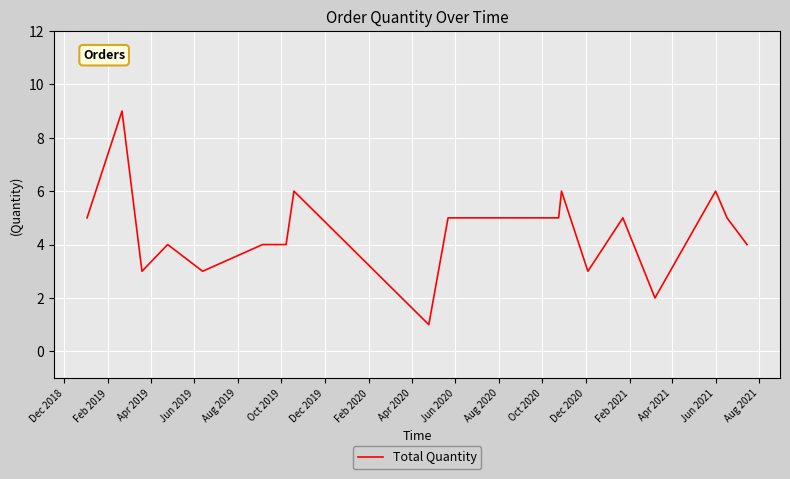

Reading right to left, what are all the values shown in this chart?

4	5	6	2	4	5	3	6	5	5	5	1	6	4	4	3	4	3	9	5